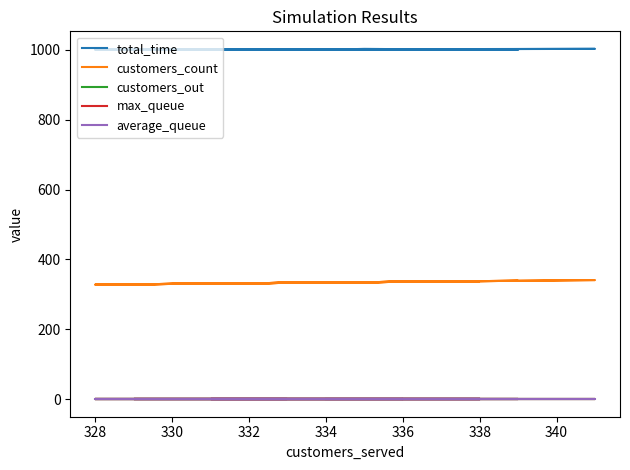

What is the minimum value for customers_count?

328.0